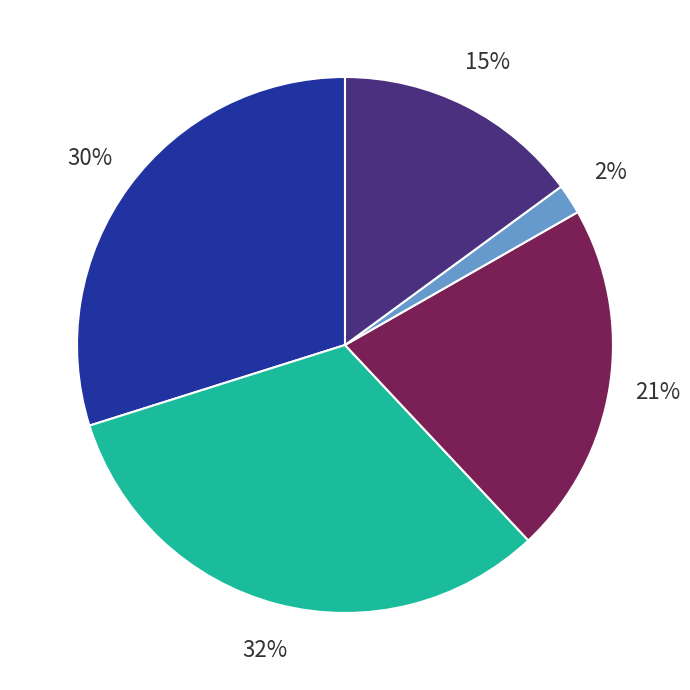

Is there any slice that represents more than half of the pie?

No